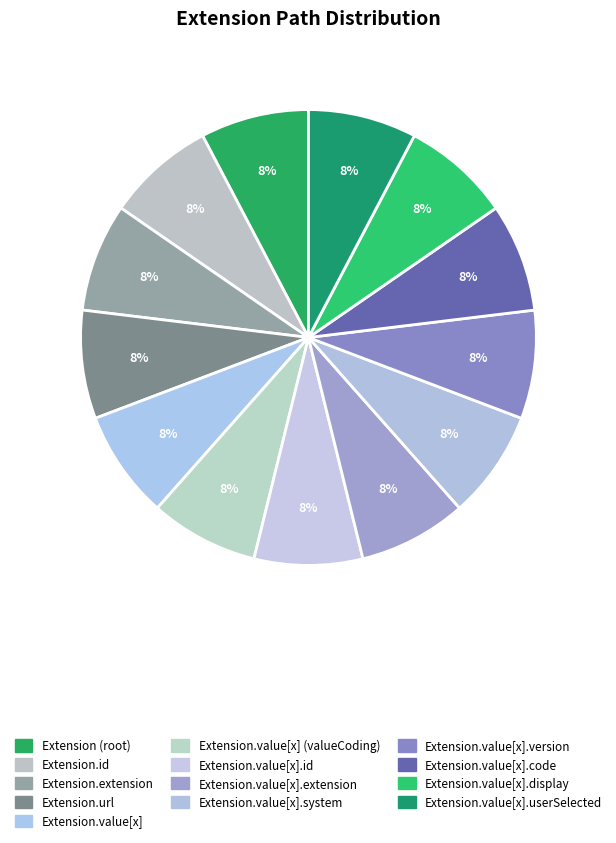

Which category has the biggest portion of the pie?

Extension.url